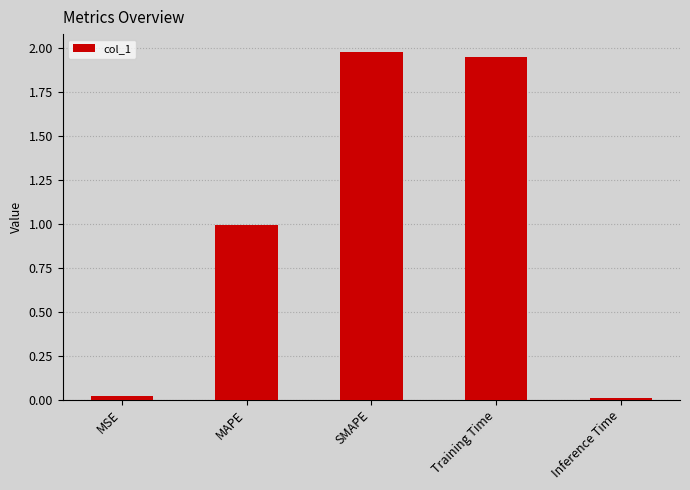

What is the average value?

1.0